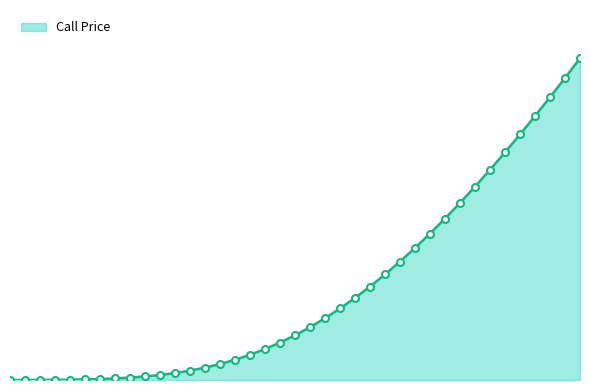

Reading right to left, what are all the values shown in this chart?

101=26.8	99=25.2	97=23.6	95=22.0	93=20.5	91=19.0	89=17.5	87=16.1	85=14.8	83=13.5	81=12.2	79=11.0	77=9.9	75=8.8	73=7.8	71=6.8	69=6.0	67=5.2	65=4.4	63=3.7	61=3.1	59=2.6	57=2.1	55=1.7	53=1.3	51=1.0	49=0.8	47=0.6	45=0.4	43=0.3	41=0.2	39=0.1	37=0.1	35=0.0	33=0.0	31=0.0	29=0.0	27=0.0	25=0.0